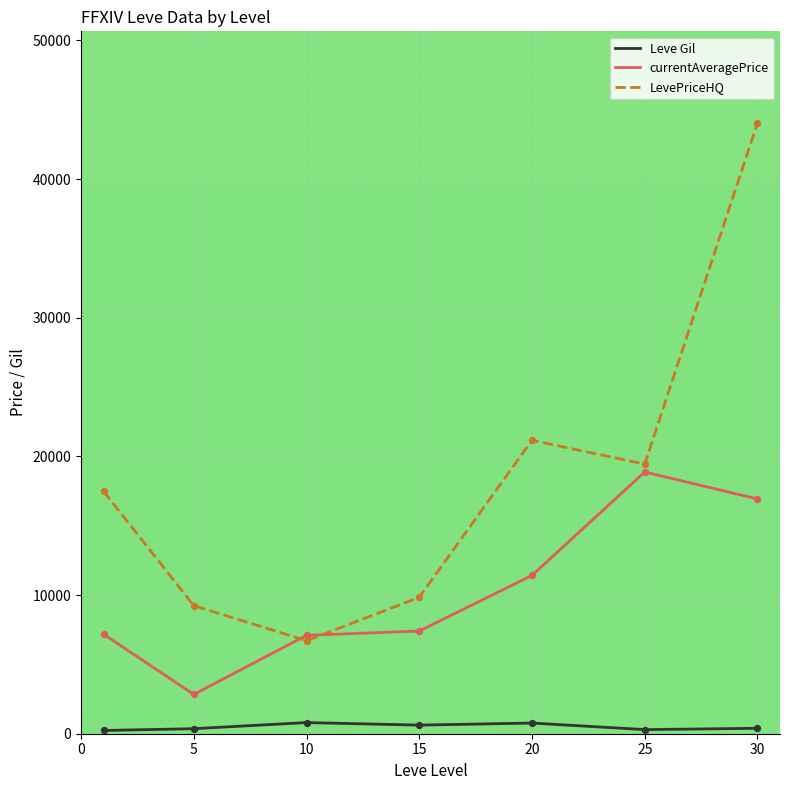

What are all the series names shown in the legend?

Leve Gil, currentAveragePrice, LevePriceHQ